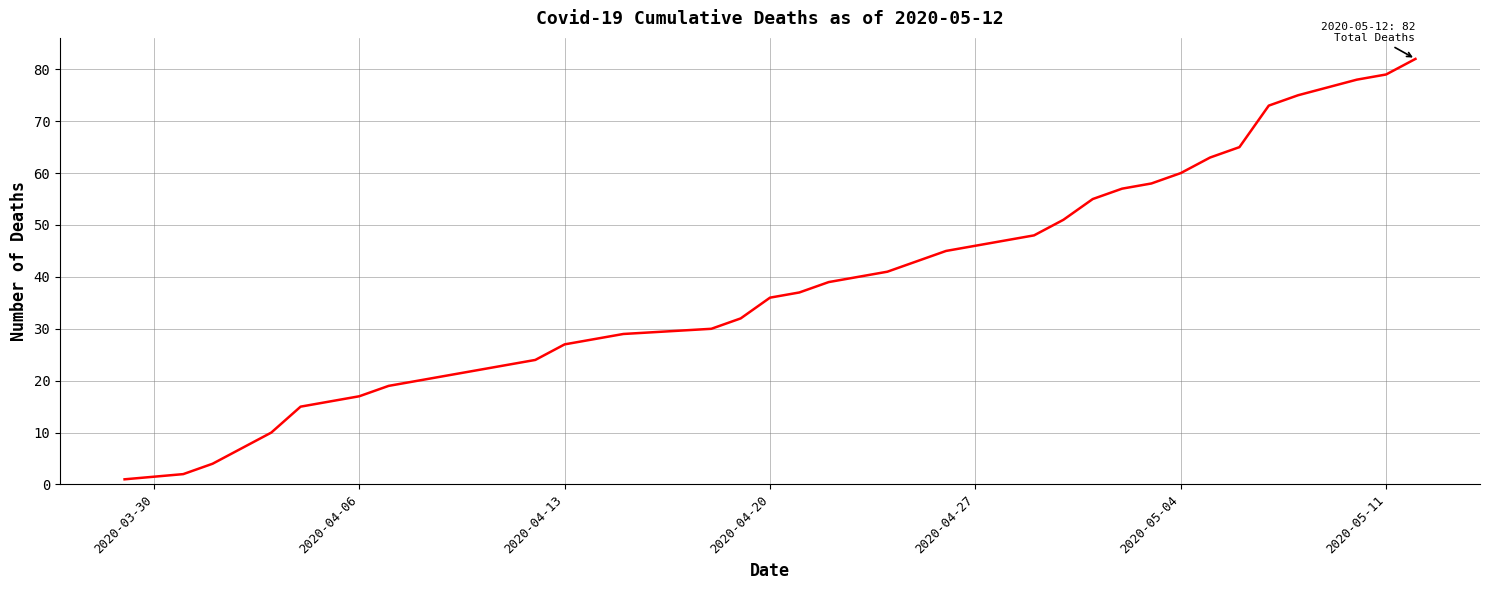

What is the difference between the maximum and minimum values?

81